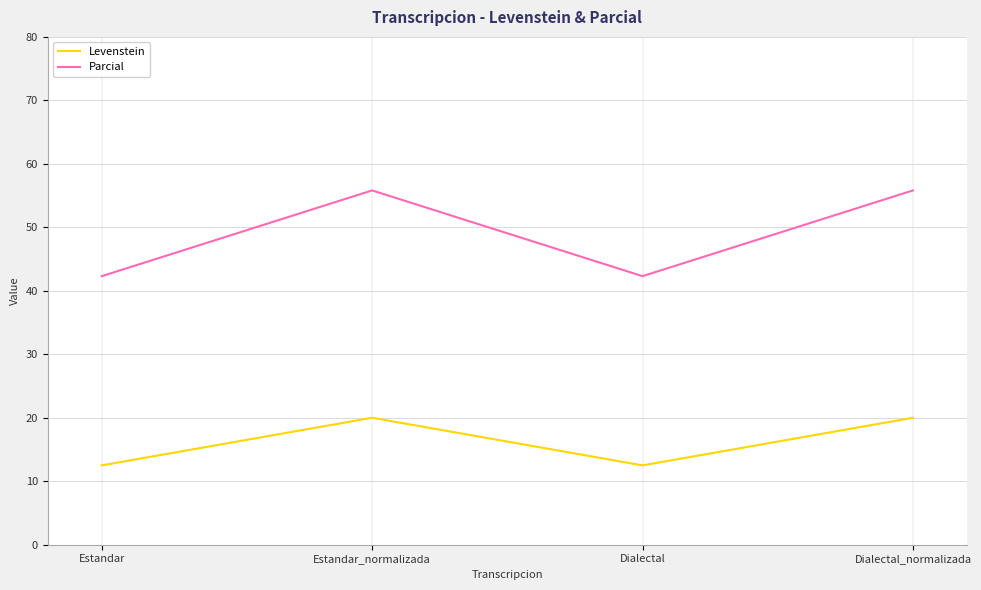

Which series has the largest total across all categories?

Parcial